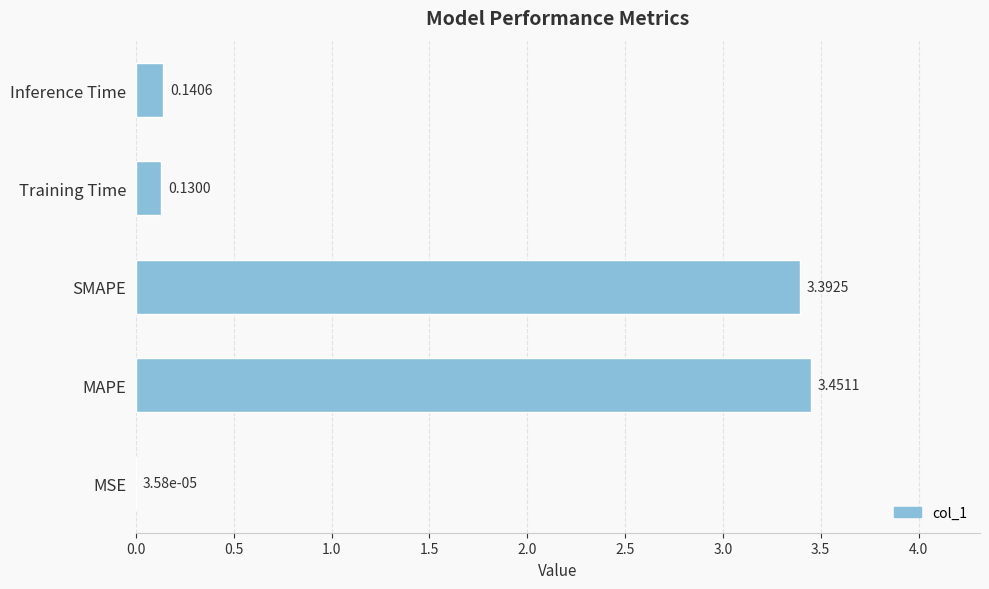

At which label is the value closest to 1?

Inference Time